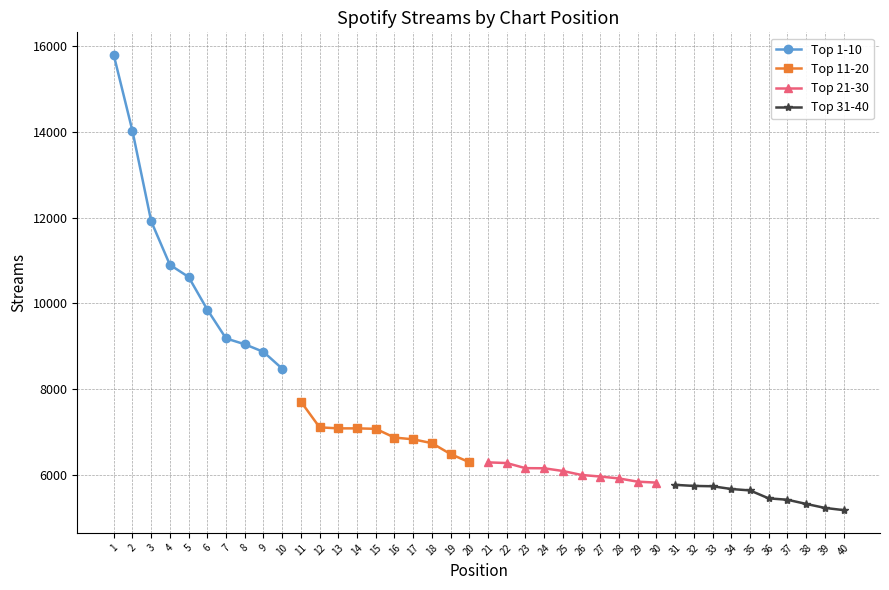

The value of Top 1-10 at 6 is 9854. True or false?

True